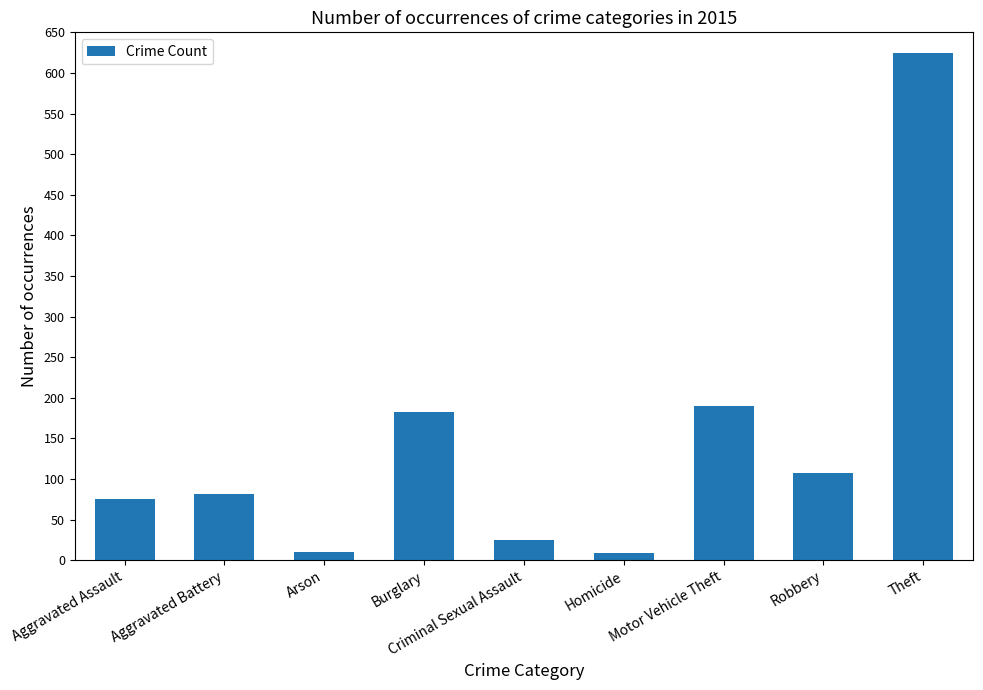

Approximately how many times larger is the value at Aggravated Battery compared to Theft?

0.1